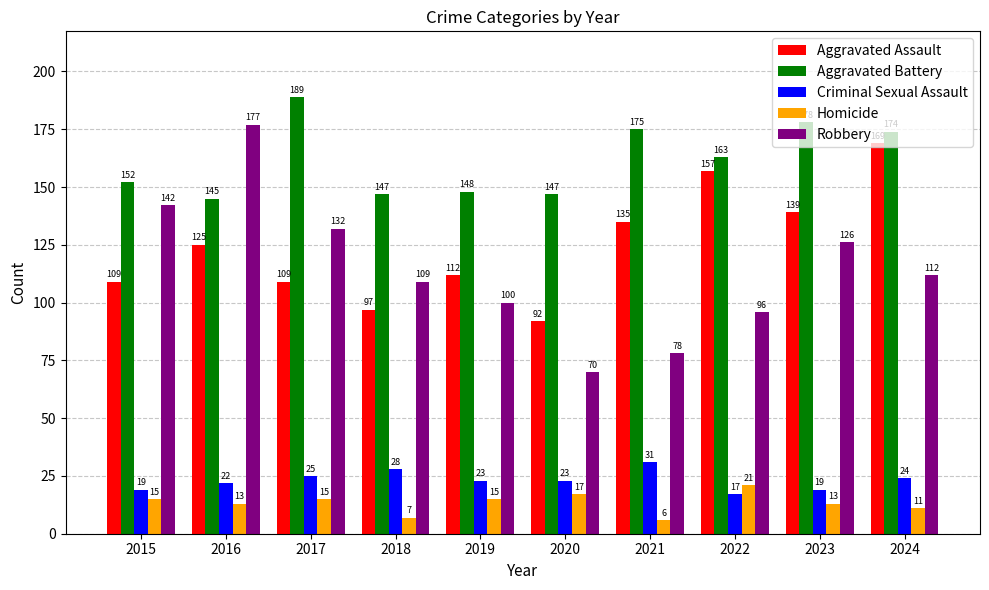

List the series in order of their peak value, lowest first.

Homicide, Criminal Sexual Assault, Aggravated Assault, Robbery, Aggravated Battery